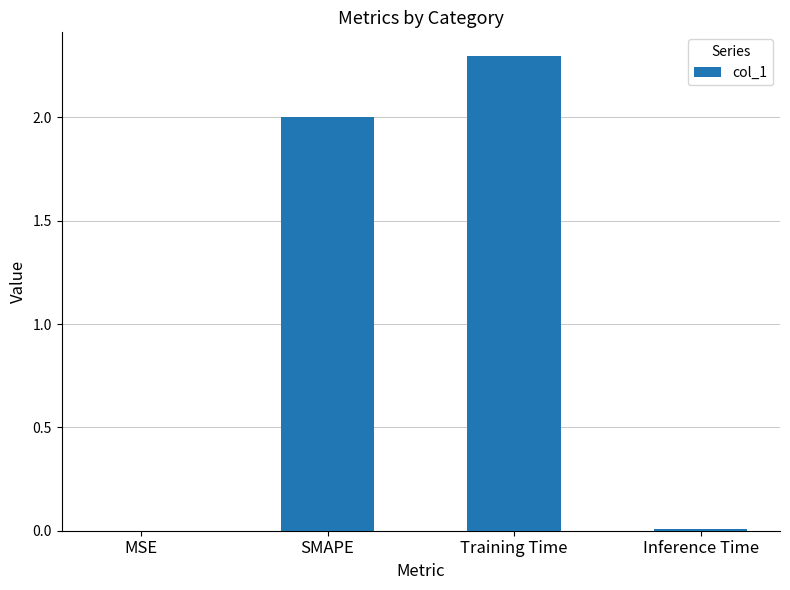

What is the change in value from SMAPE to Training Time?

+0.3